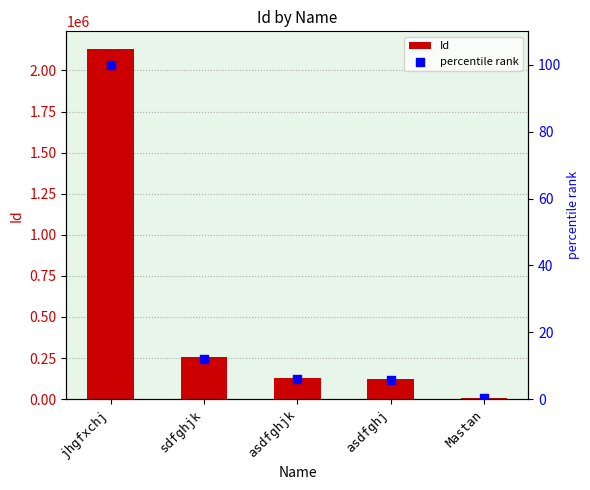

Is the value of Id at asdfghj greater than the value of percentile rank at asdfghj?

Yes